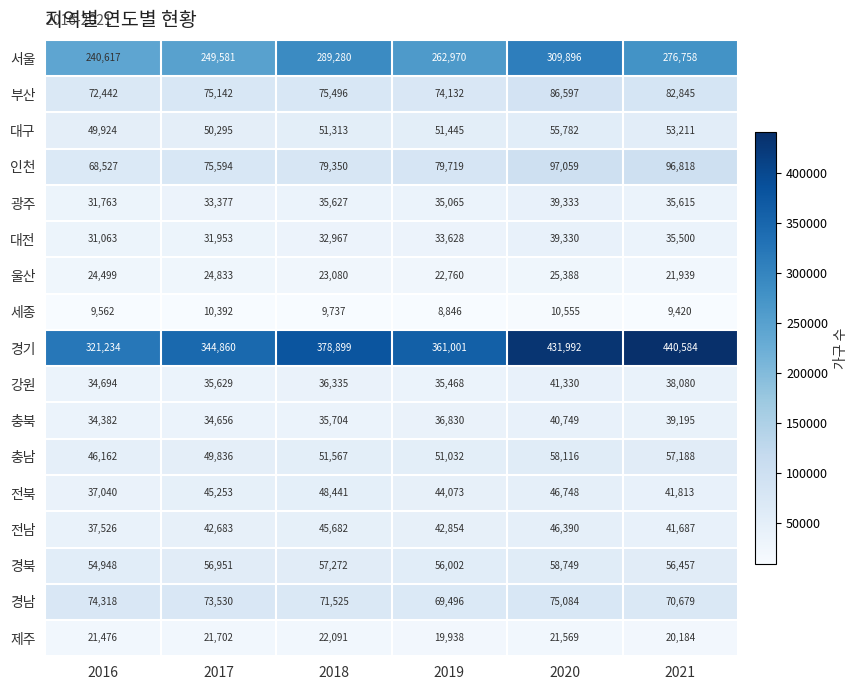

What is the minimum value for 대구?

49924